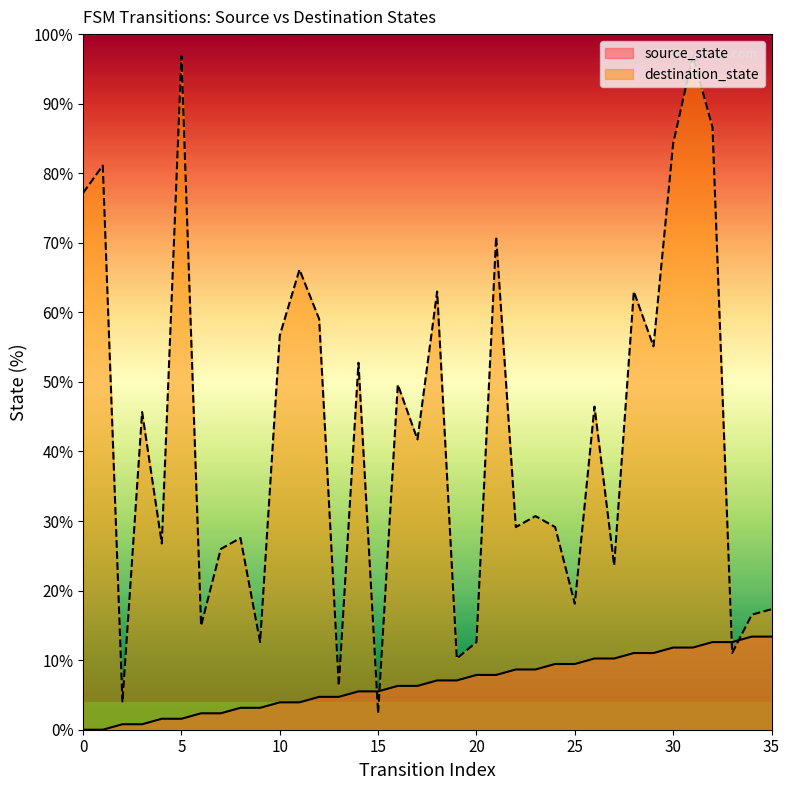

Rank the categories by source_state value from highest to lowest.

34, 35, 32, 33, 30, 31, 28, 29, 26, 27, 24, 25, 22, 23, 20, 21, 18, 19, 16, 17, 14, 15, 12, 13, 10, 11, 8, 9, 6, 7, 4, 5, 2, 3, 0, 1